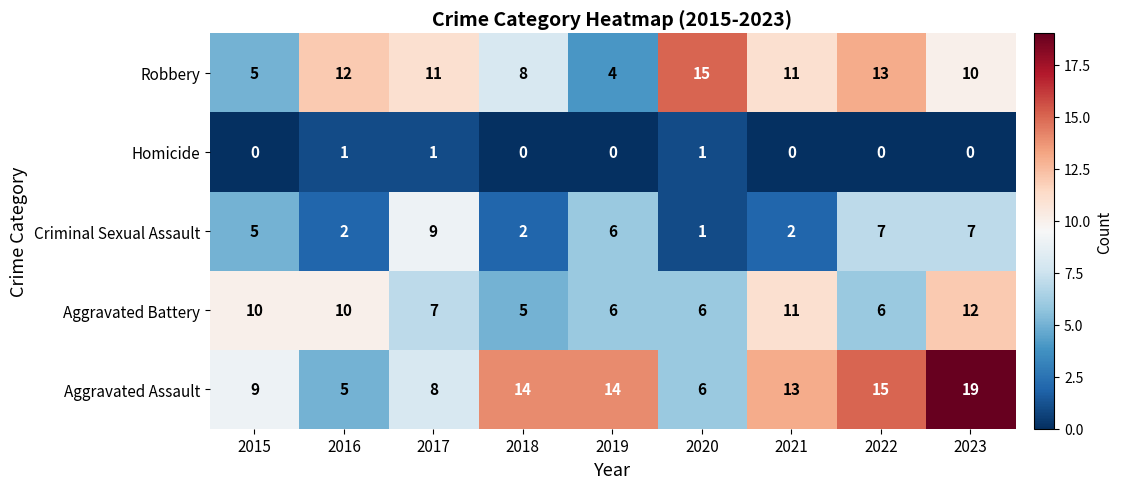

At which category is the sum across all series the highest?

2023